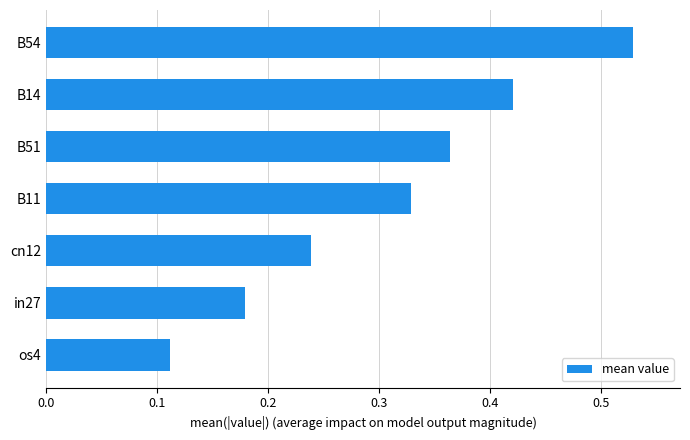

Rank the categories by value from lowest to highest.

os4, in27, cn12, B11, B51, B14, B54